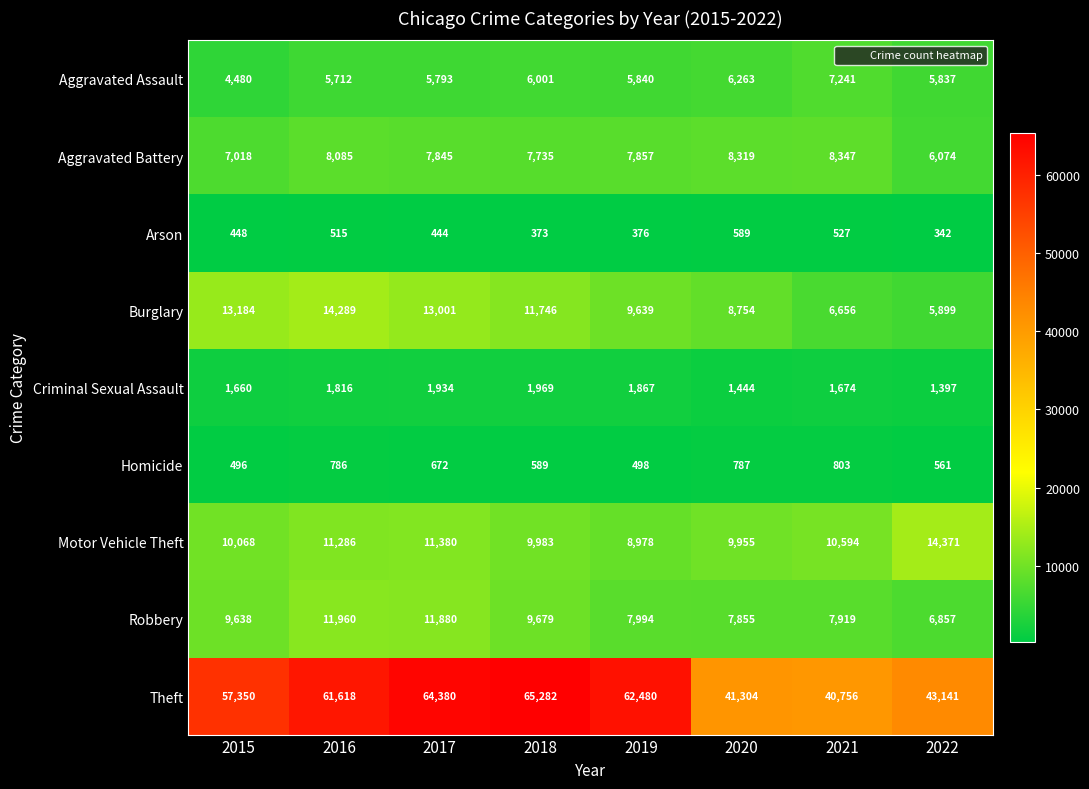

At which label is Arson closest to 465?

2015